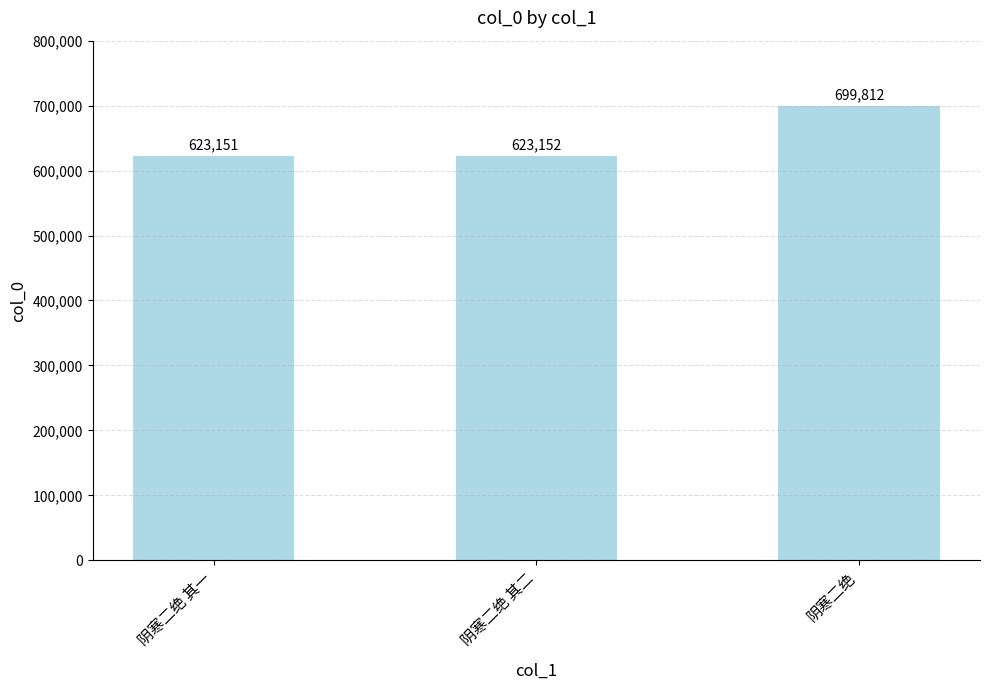

List the labels in order of value, largest first.

阴寒二绝, 阴寒二绝 其二, 阴寒二绝 其一